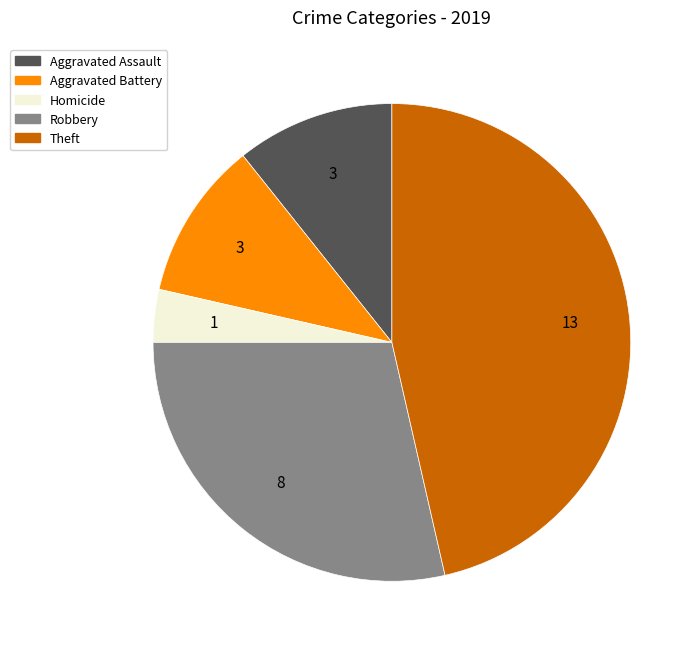

Is there any slice that represents more than half of the pie?

No